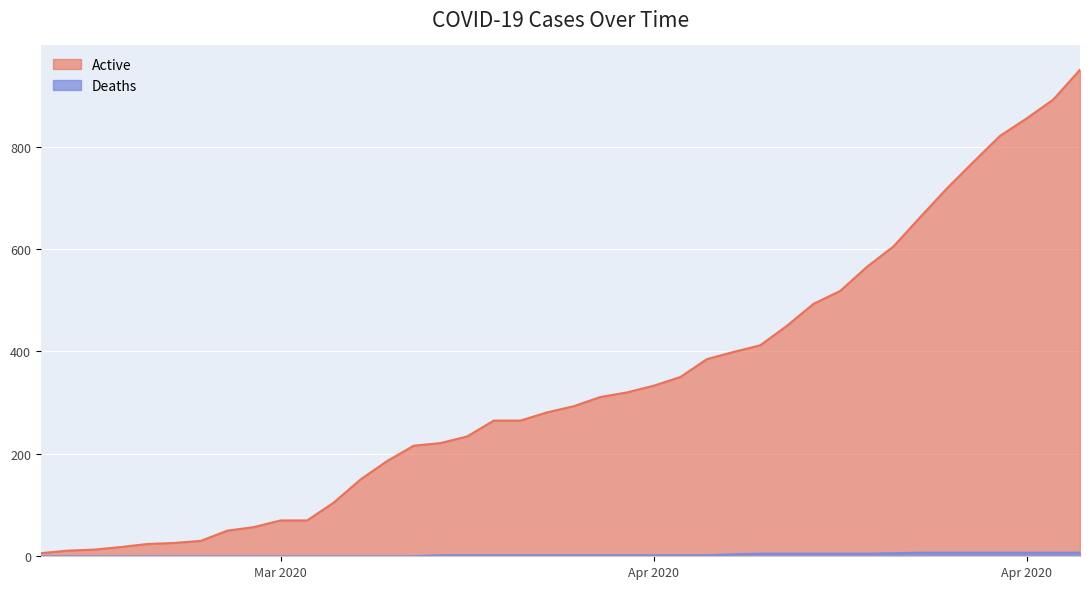

Which has a higher value, 04-10-2020 or 04-15-2020?

04-15-2020